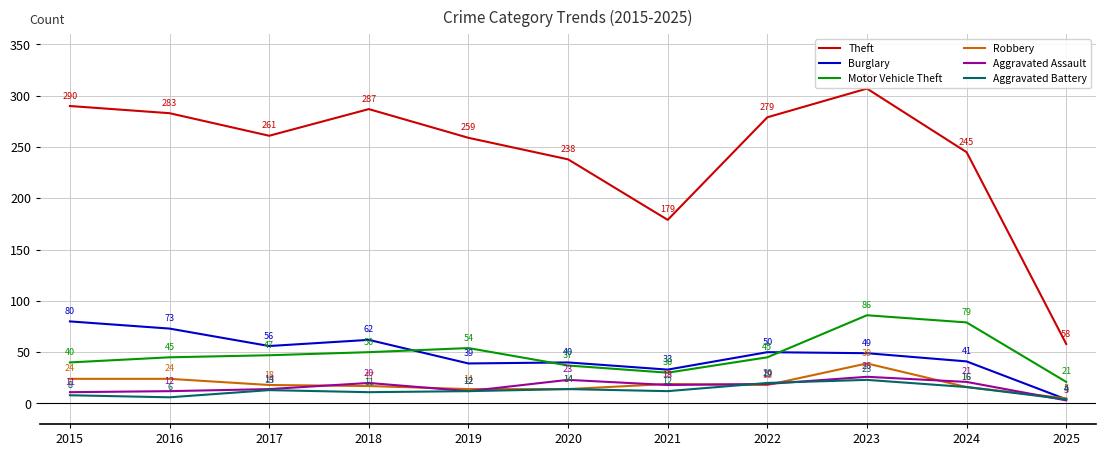

Is this an area chart (filled region under the line)?

No